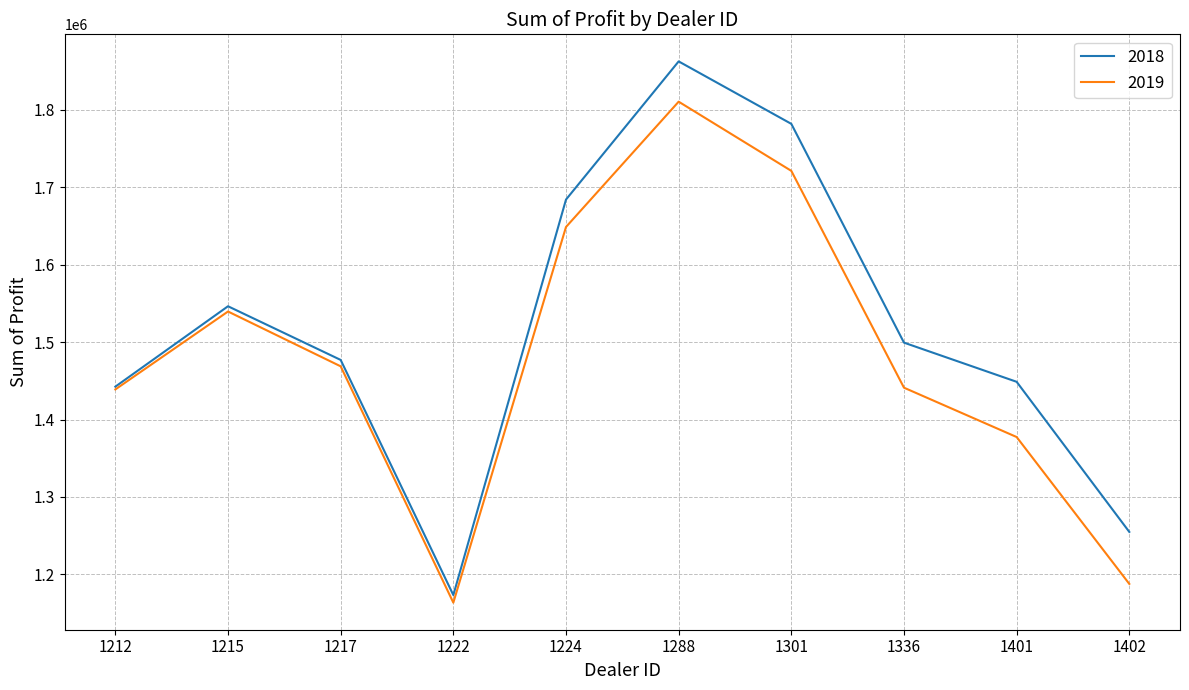

The 2019 series shows 564377.8 at 1301. True or false?

False